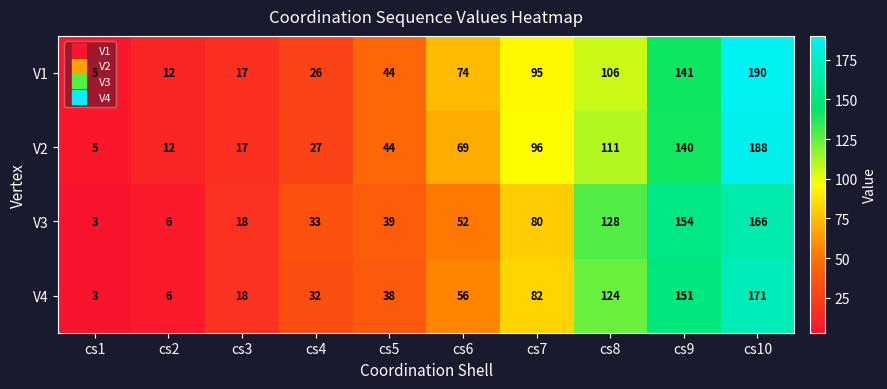

How many distinct data groups are displayed?

4